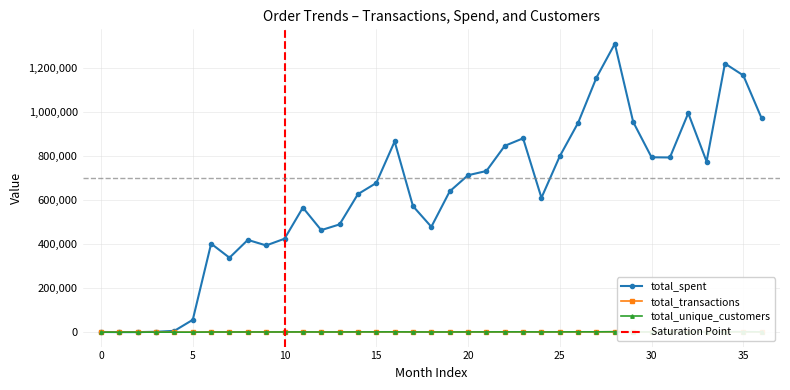

How many interior local peaks does the total_transactions series have?

9